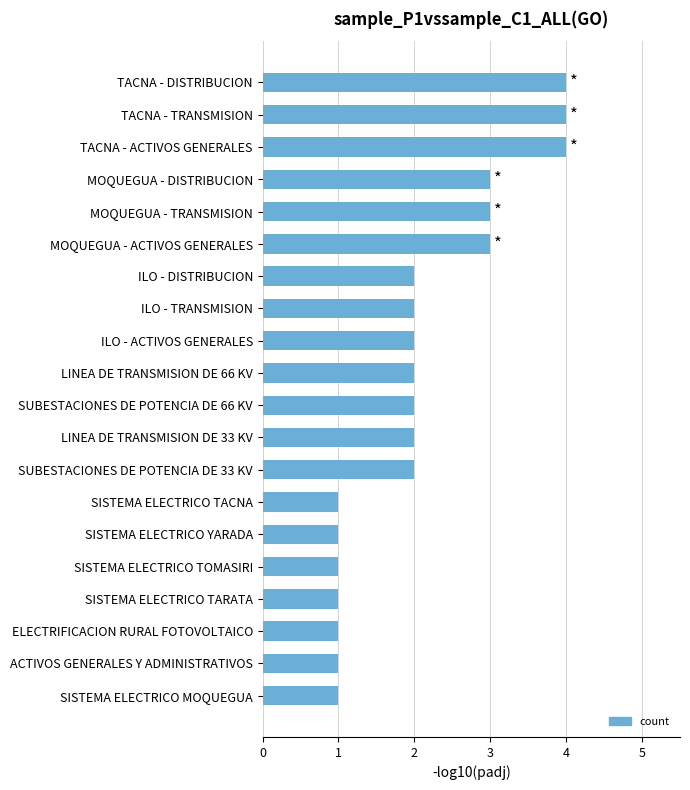

What is the change in value from SISTEMA ELECTRICO TACNA to LINEA DE TRANSMISION DE 66 KV?

+1